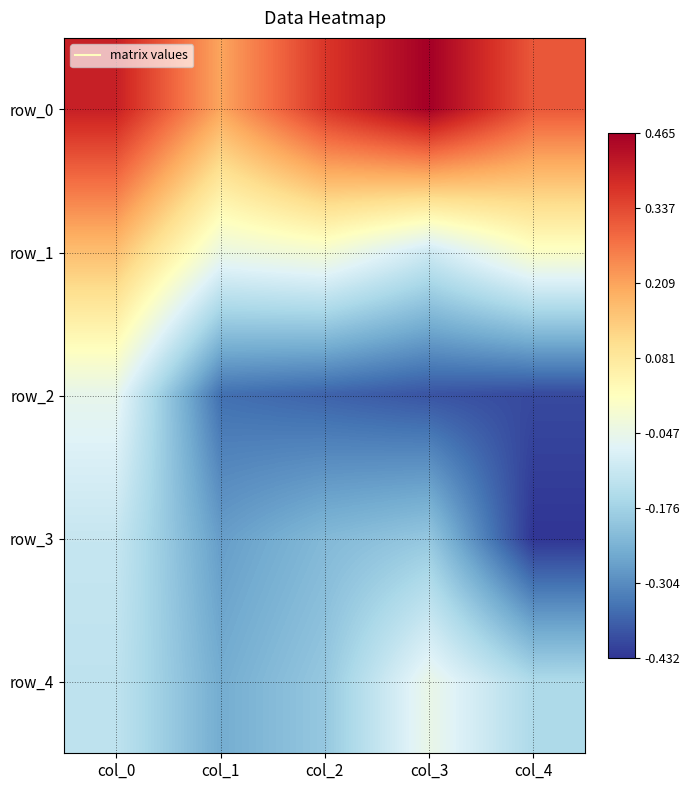

Which series has the largest range (max minus min)?

row_2